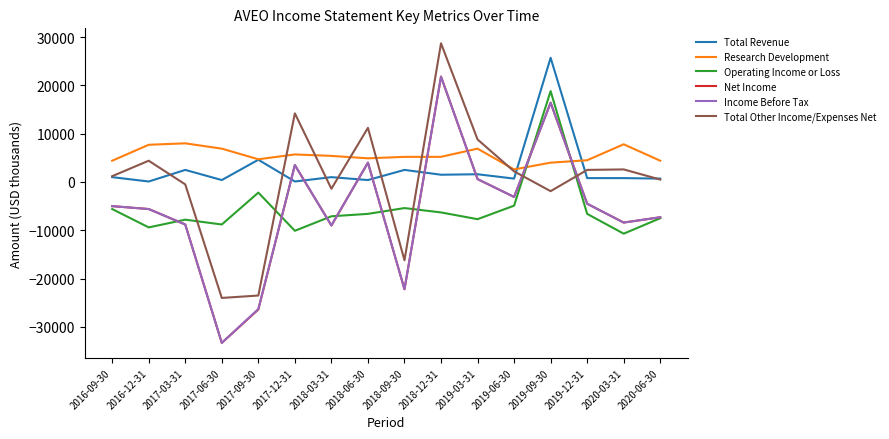

How many positive values does the Total Other Income/Expenses Net series have?

10